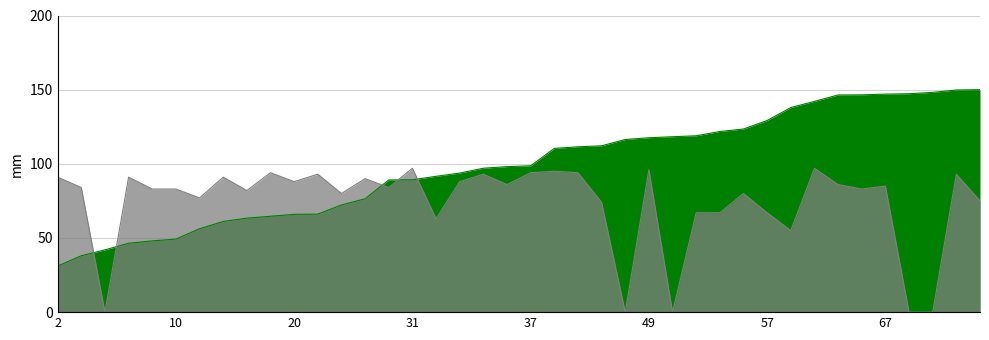

Reading left to right, what are all the values shown in this chart?

RT_UALib: 2=31.1	4=38.0	5=42.0	8=46.4	9=48.0	10=49.2	12=56.2	16=61.1	17=63.4	19=64.6	20=65.9	21=66.1	24=72.3	25=76.4	30=89.1	31=89.2	32=91.6	33=93.8	34=97.0	36=98.1	37=98.7	42=110.4	43=111.5	44=112.2	47=116.4	49=117.6	50=118.3	51=118.9	53=121.8	54=123.5	57=129.2	60=137.9	61=142.1	64=146.4	65=146.5	67=147.0	68=147.3	69=148.2	70=149.8	71=150.0
MF_UALib: 2=91.0	4=84.0	5=0.0	8=91.0	9=83.0	10=83.0	12=77.0	16=91.0	17=82.0	19=94.0	20=88.0	21=93.0	24=80.0	25=90.0	30=84.0	31=97.0	32=63.0	33=88.0	34=93.0	36=86.0	37=94.0	42=95.0	43=94.0	44=74.0	47=0.0	49=96.0	50=0.0	51=67.0	53=67.0	54=80.0	57=67.0	60=55.0	61=97.0	64=86.0	65=83.0	67=85.0	68=0.0	69=0.0	70=93.0	71=75.0